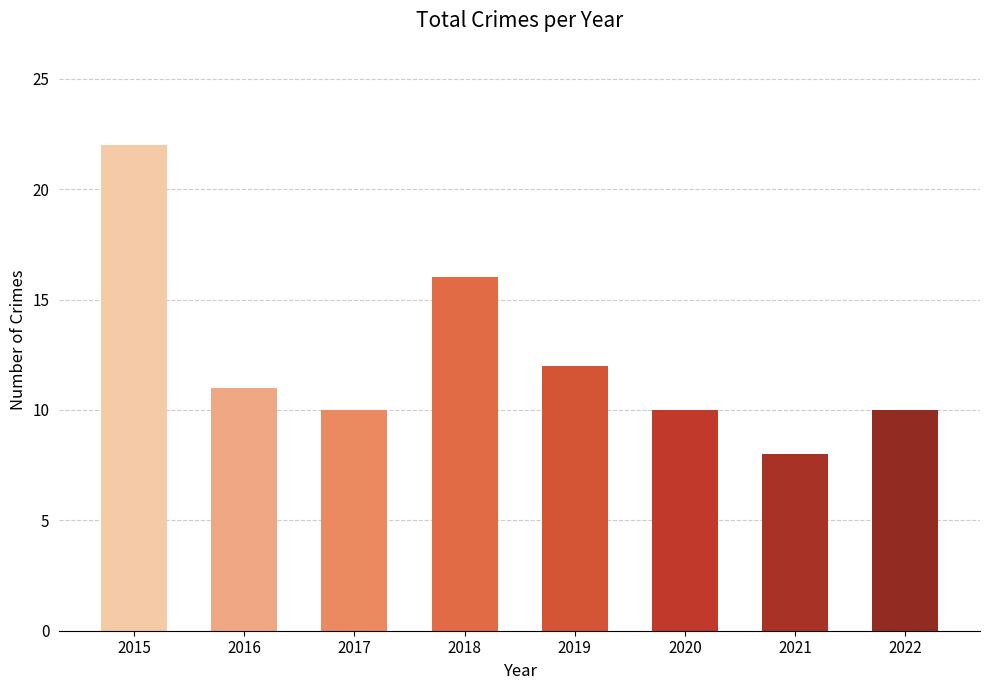

How many series are shown in this chart?

1